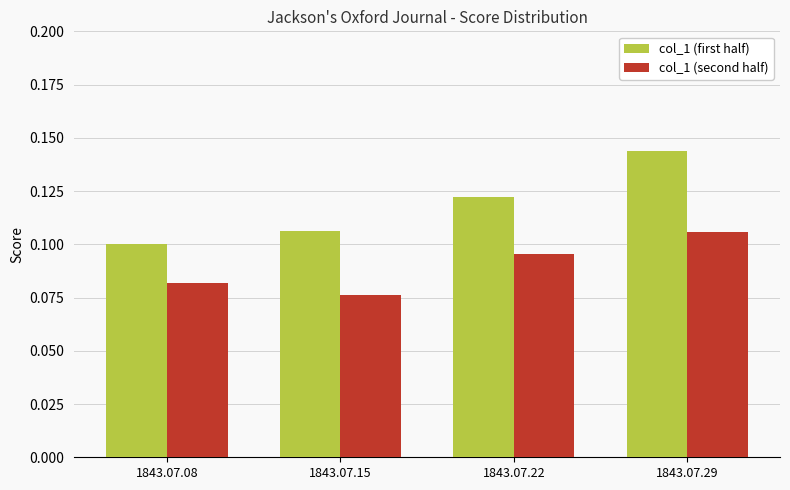

Between 1843.07.15 and 1843.07.22, which series saw the biggest shift?

col_1 (second half)